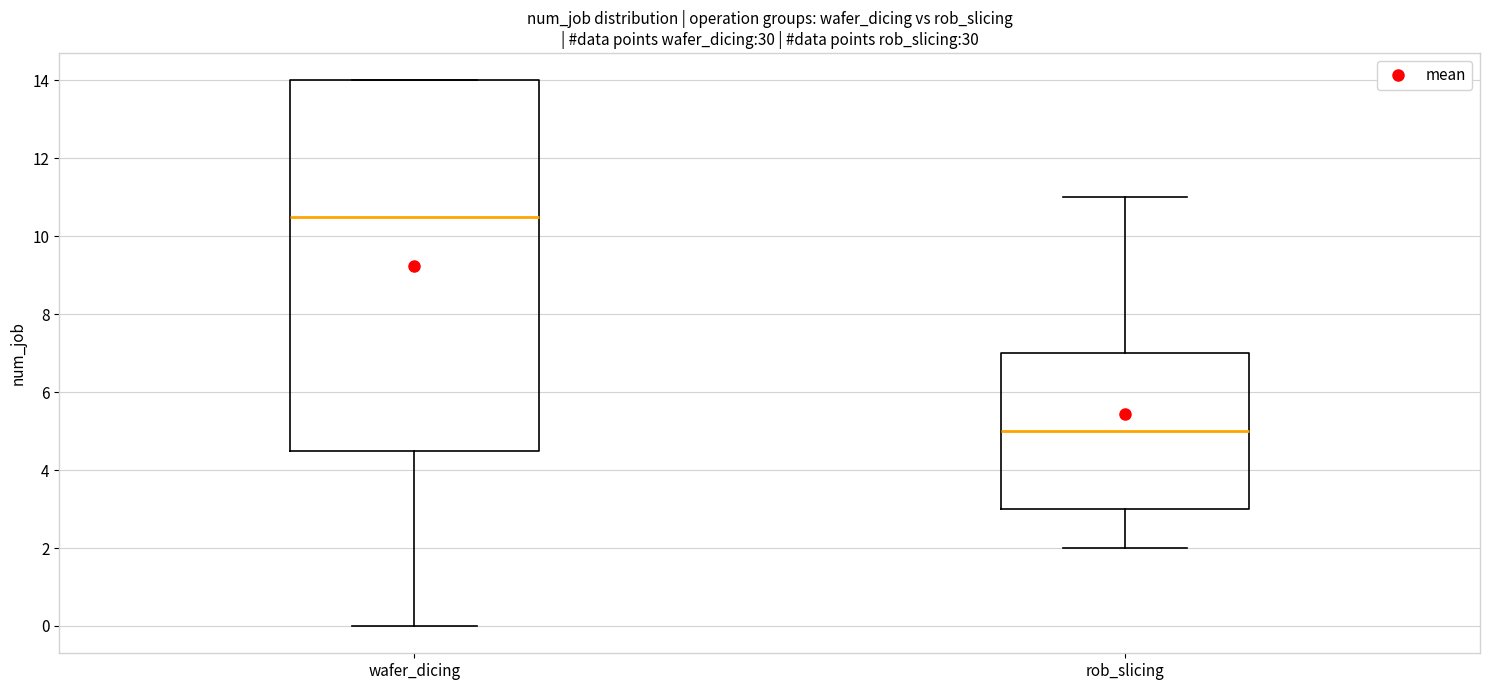

Where is the lower edge of the box for wafer_dicing on the y-axis? The values are not printed on the chart, so give them approximately, as read against the axis.

4.6